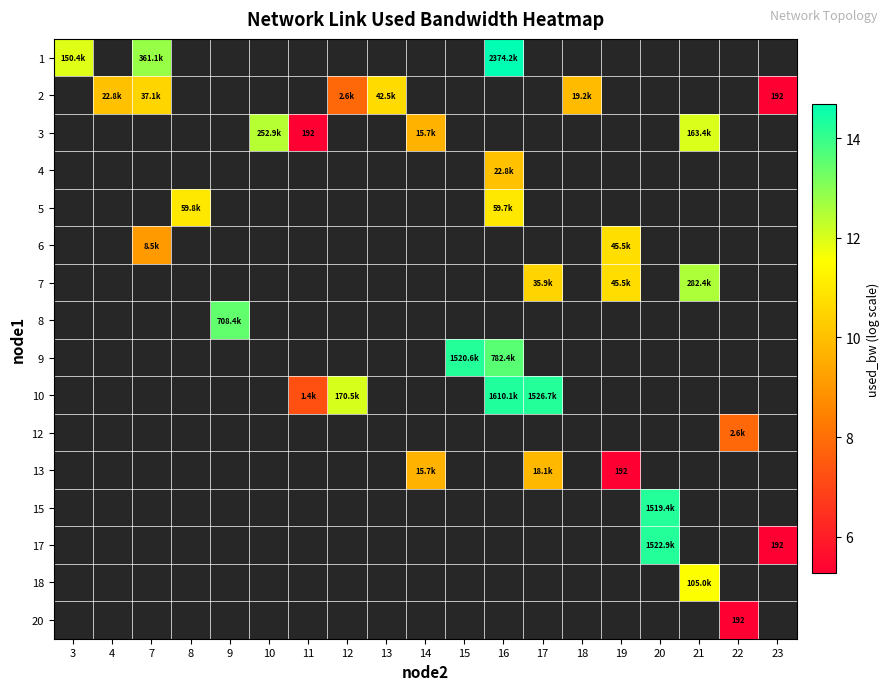

Where is row_1 nearest to the value 0?

3